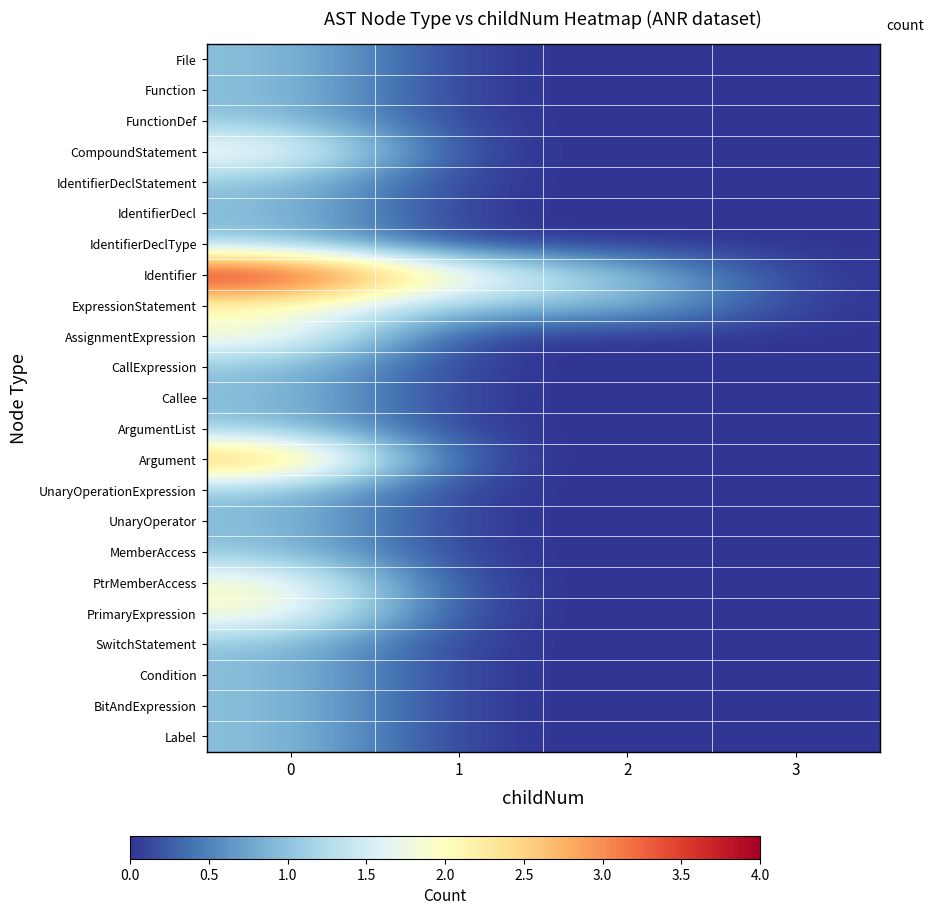

Rank the series at 1 from highest to lowest value.

Identifier, ExpressionStatement, File, Function, FunctionDef, CompoundStatement, IdentifierDeclStatement, IdentifierDecl, IdentifierDeclType, AssignmentExpression, CallExpression, Callee, ArgumentList, Argument, UnaryOperationExpression, UnaryOperator, MemberAccess, PtrMemberAccess, PrimaryExpression, SwitchStatement, Condition, BitAndExpression, Label